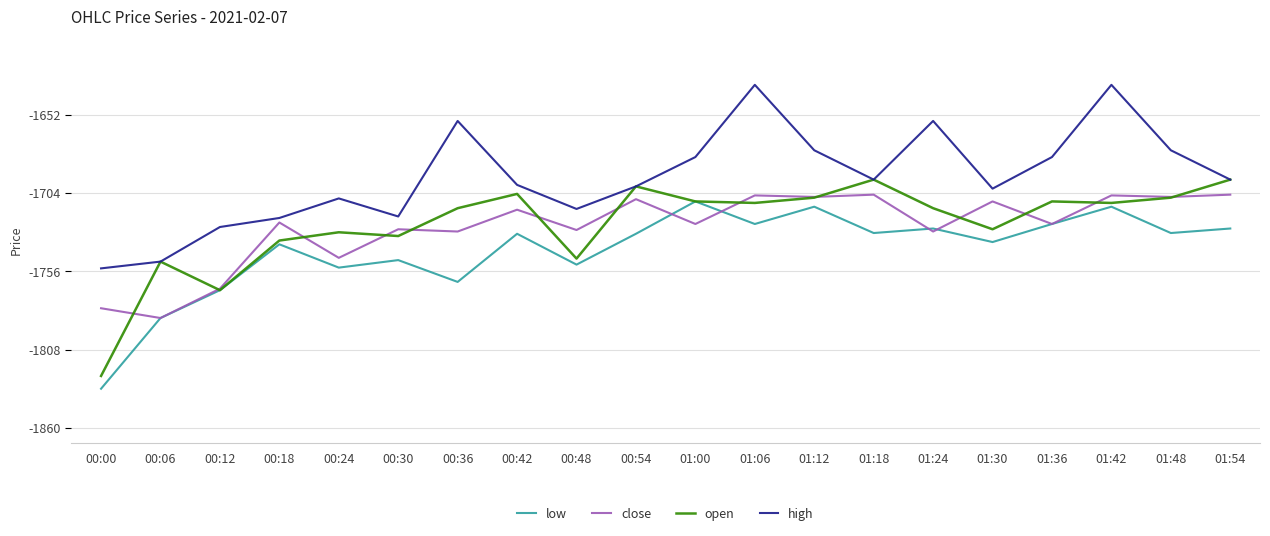

What is the total value across all series at 00:48?

-6942.0